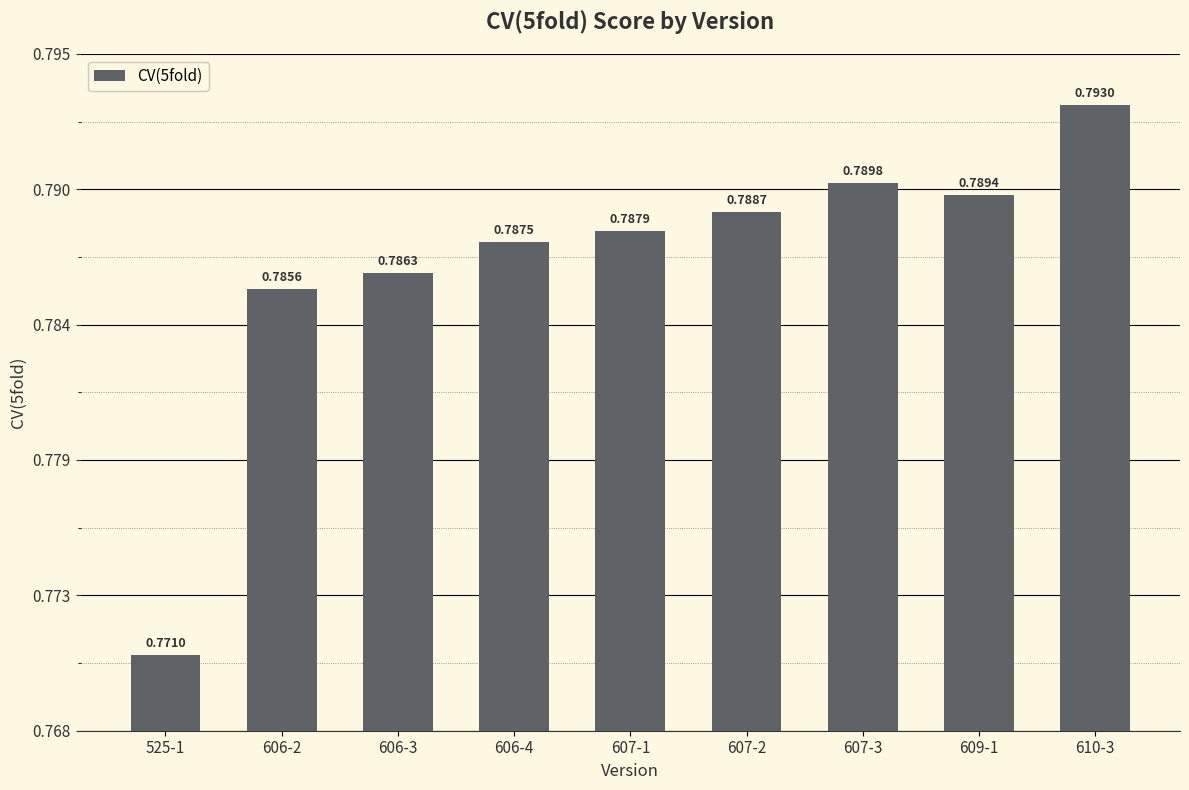

Which has a higher value, 607-1 or 609-1?

609-1